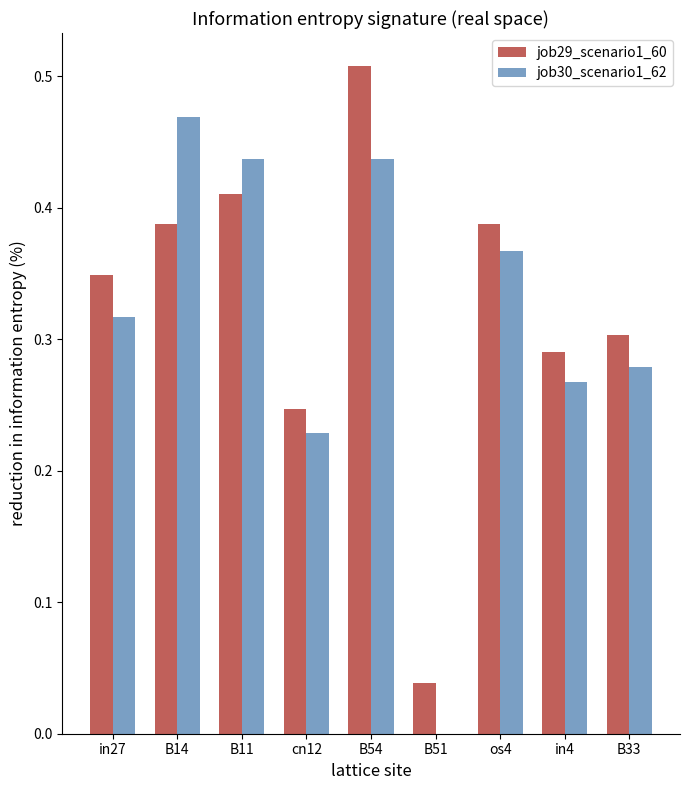

What is the sum of all job29_scenario1_60 values?

2.9